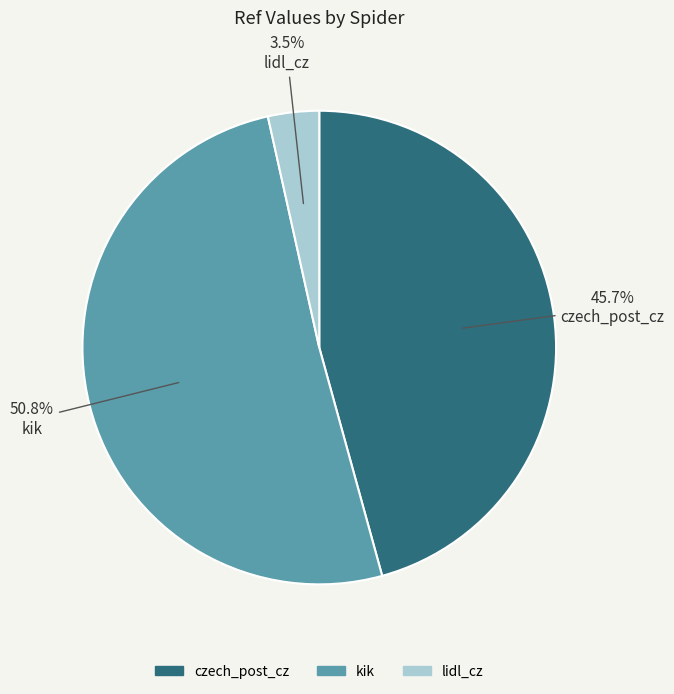

What portion of the pie excludes czech_post_cz?

54.3%